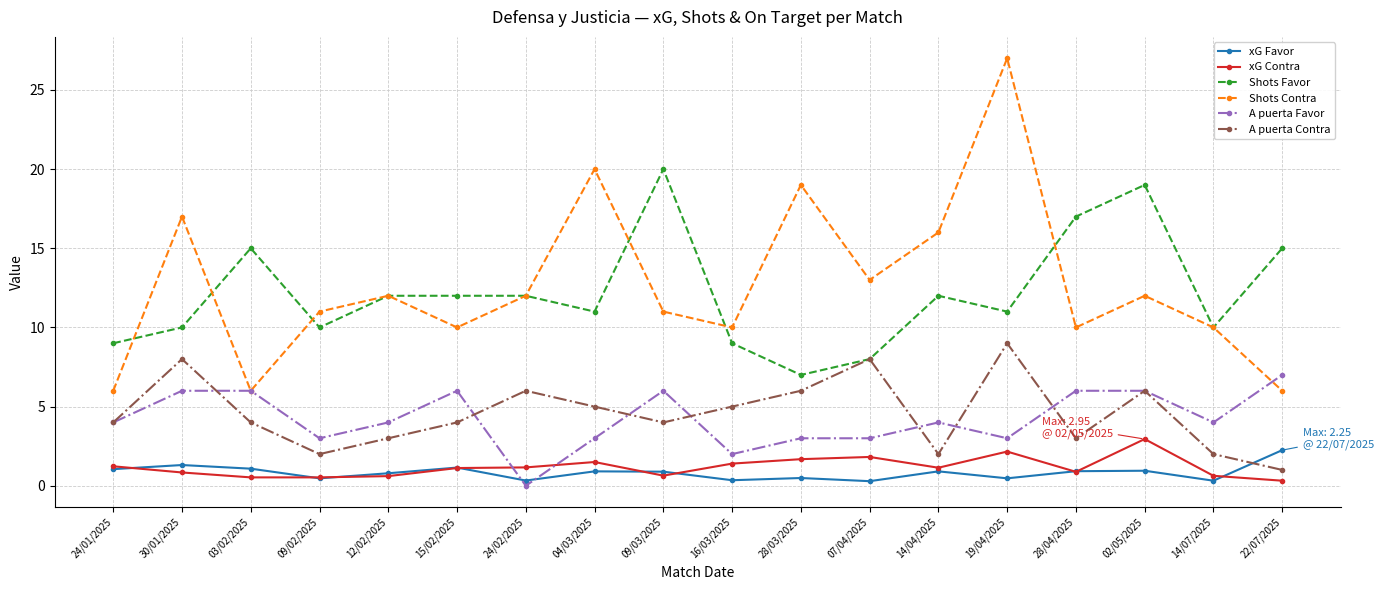

Which series has the widest spread of values?

Shots Contra